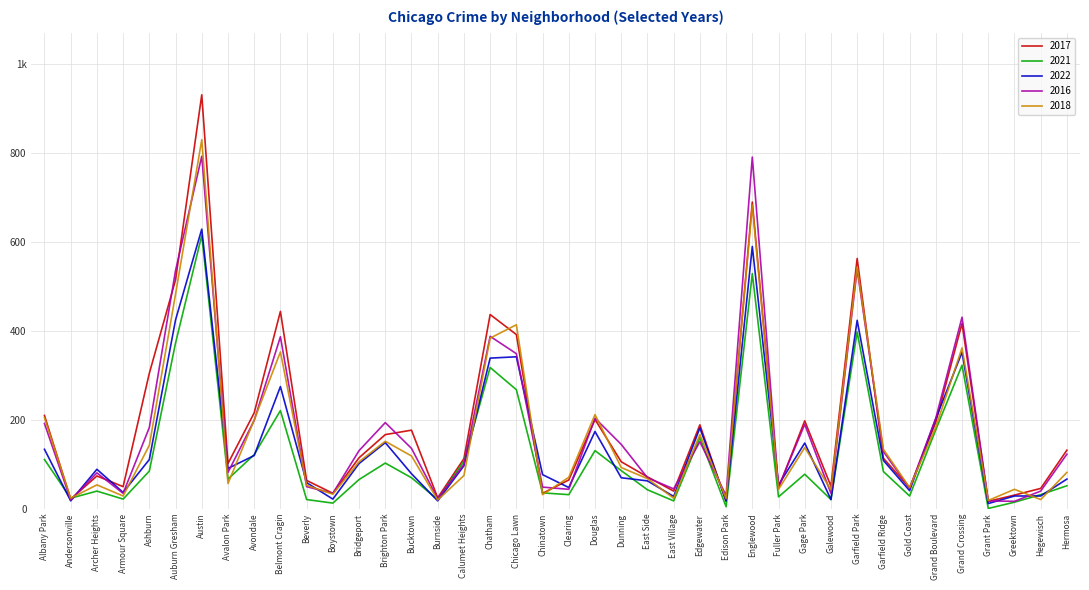

Does the chart have visible grid lines?

Yes